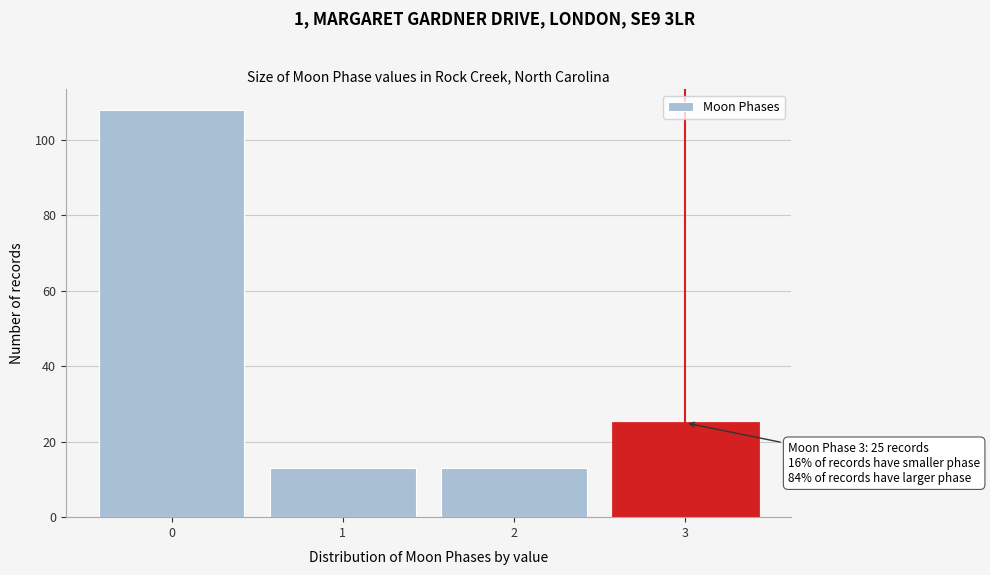

Reading left to right, extract all data points from this chart.

0=108	1=13	2=13	3=25